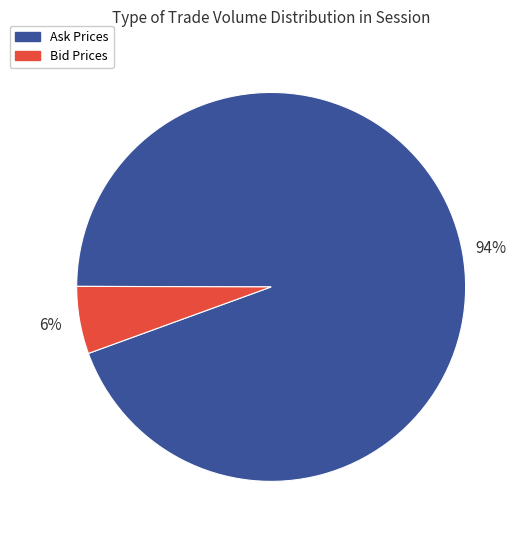

How many slices are in this pie chart?

2